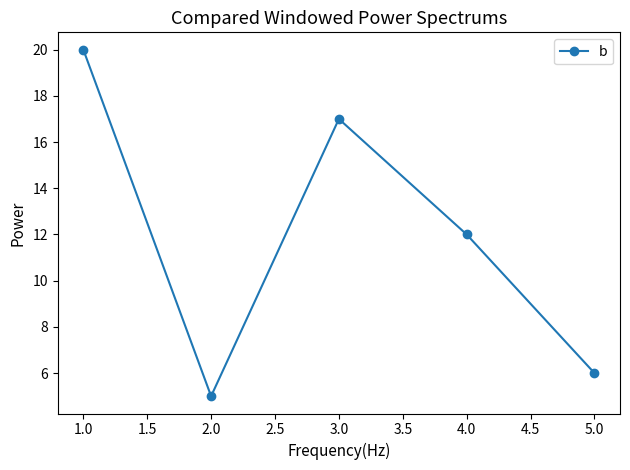

Which category has the lowest value across all series?

2.0